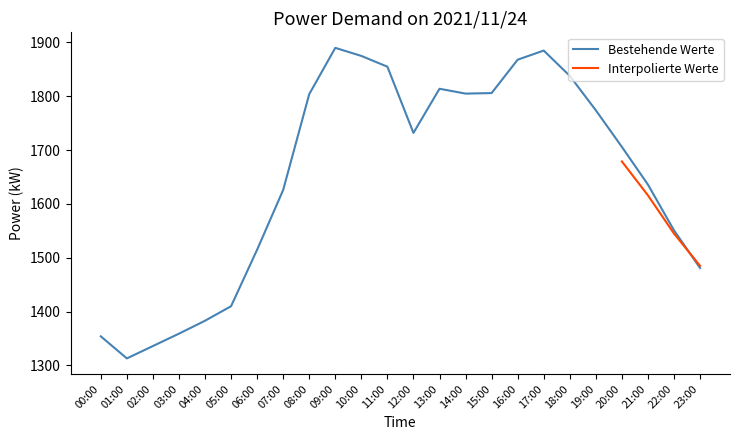

List the labels in order of value, smallest first.

01:00, 02:00, 00:00, 03:00, 04:00, 05:00, 23:00, 06:00, 22:00, 07:00, 21:00, 20:00, 12:00, 19:00, 08:00, 14:00, 15:00, 13:00, 18:00, 11:00, 16:00, 10:00, 17:00, 09:00